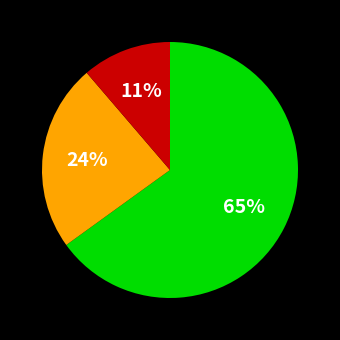

To the nearest percent, what is the difference between the largest and smallest slice percentages?

54%